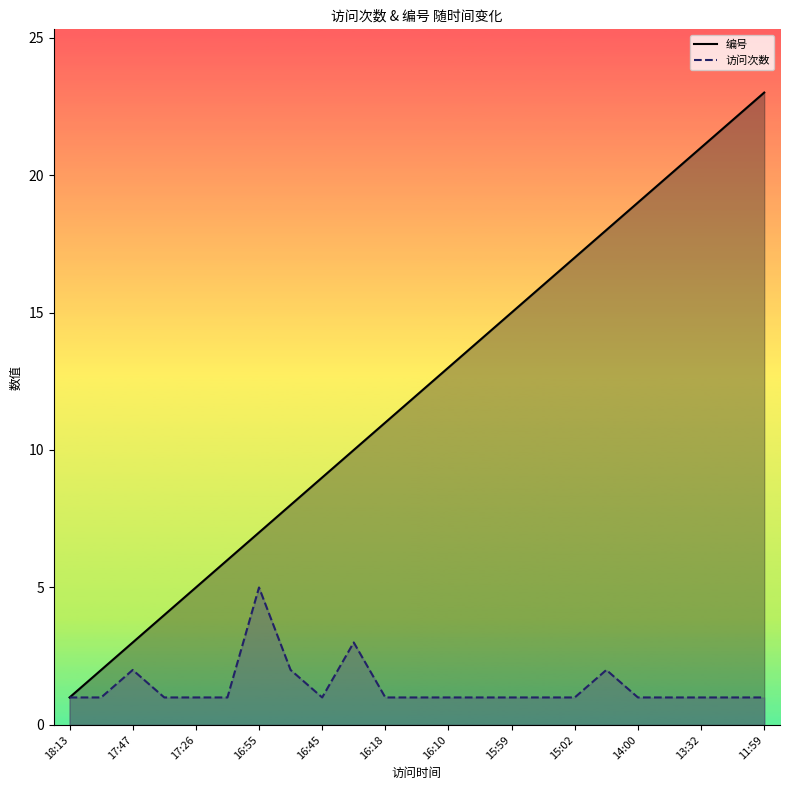

List the series in order of their overall mean, highest first.

编号, 访问次数